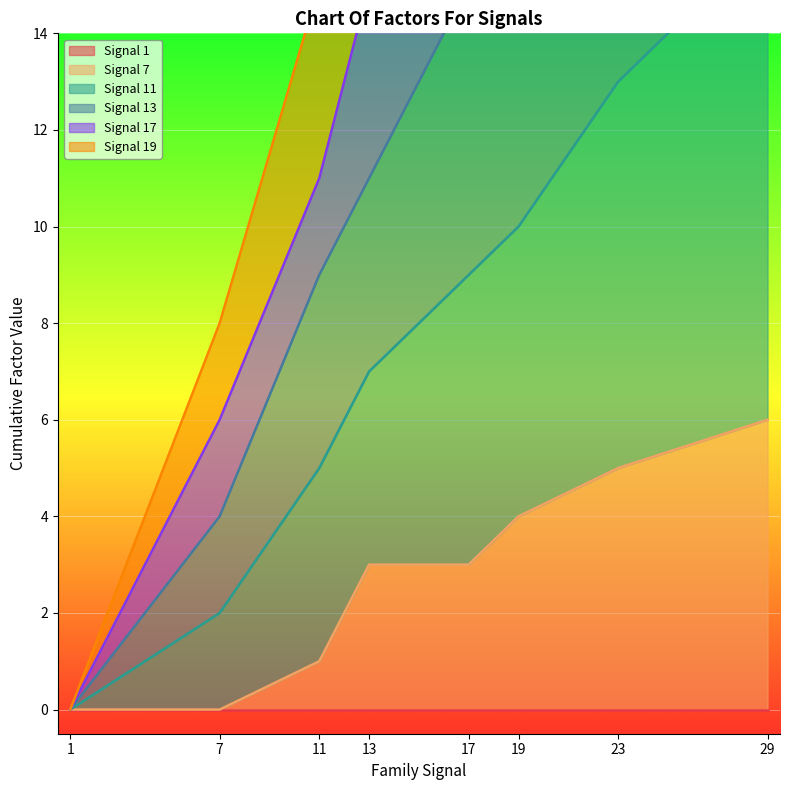

Is it true that Signal 7 equals 0 at 1?

True